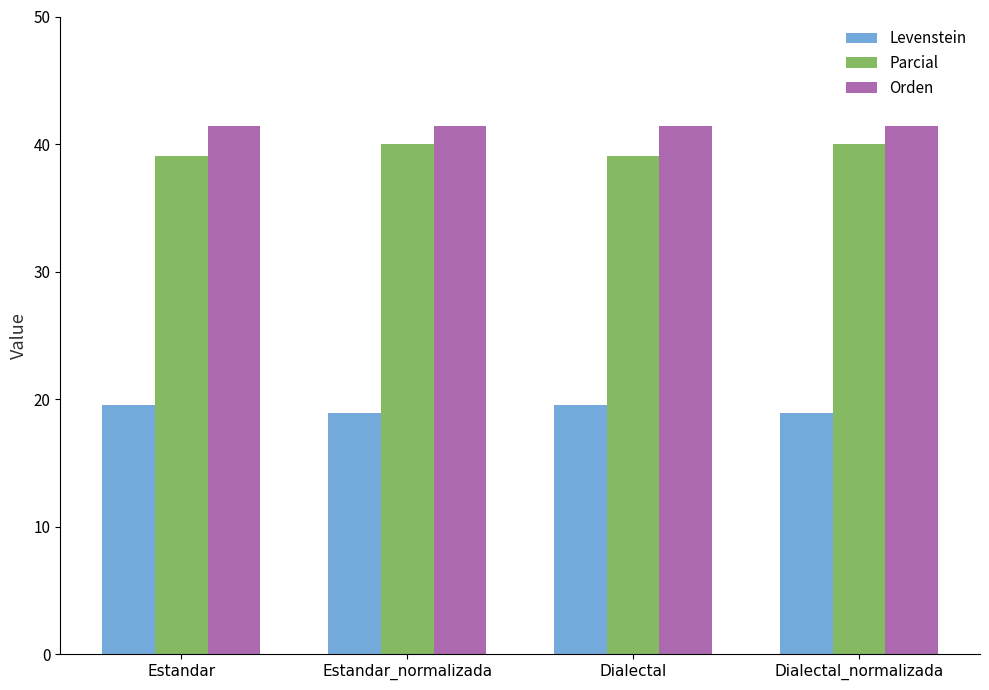

What is the label of the 1st bar from the left?

Estandar